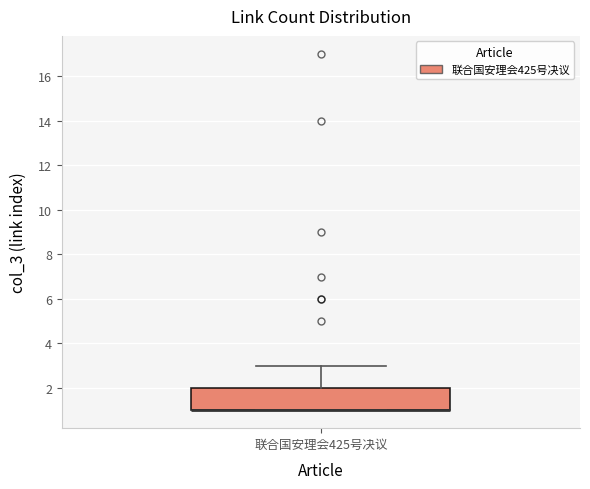

Read this box plot against the y-axis: the position of the median line, the range covered by the box, and the ends of both whiskers. The values are not printed on the chart, so give them approximately, as read against the axis.

median 1 (drawn on the box's lower edge), box 1 to 2, whiskers 1 to 3